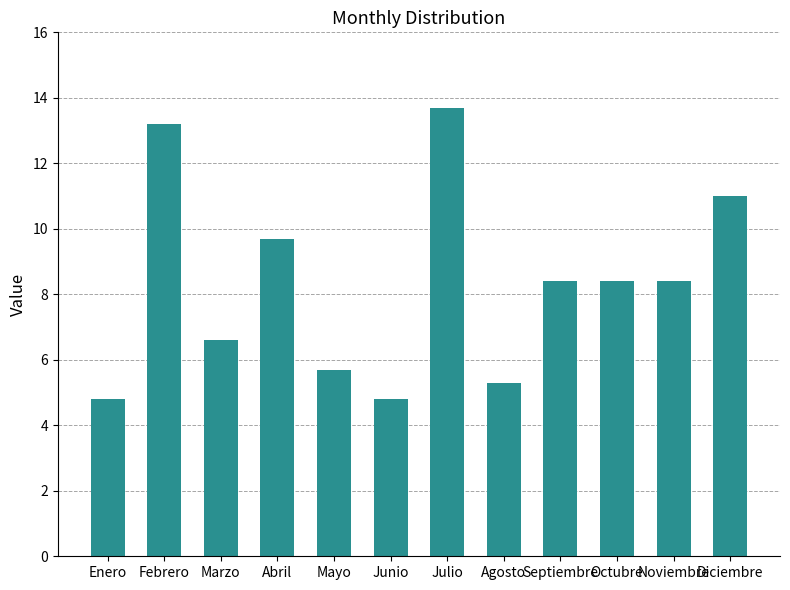

What is the label of the 7th bar from the left?

Julio